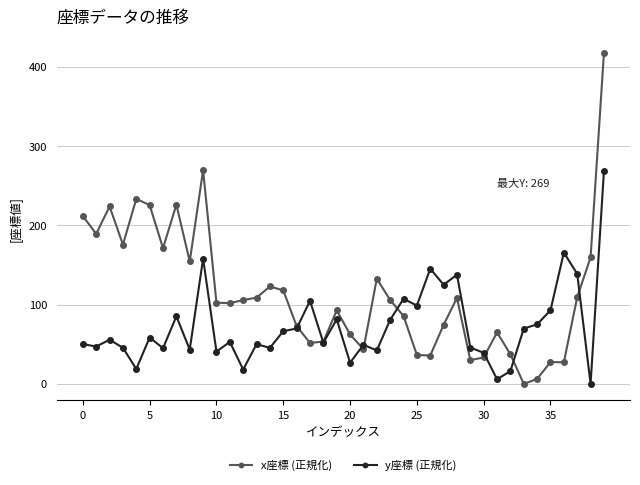

How many data points does each series have?

40